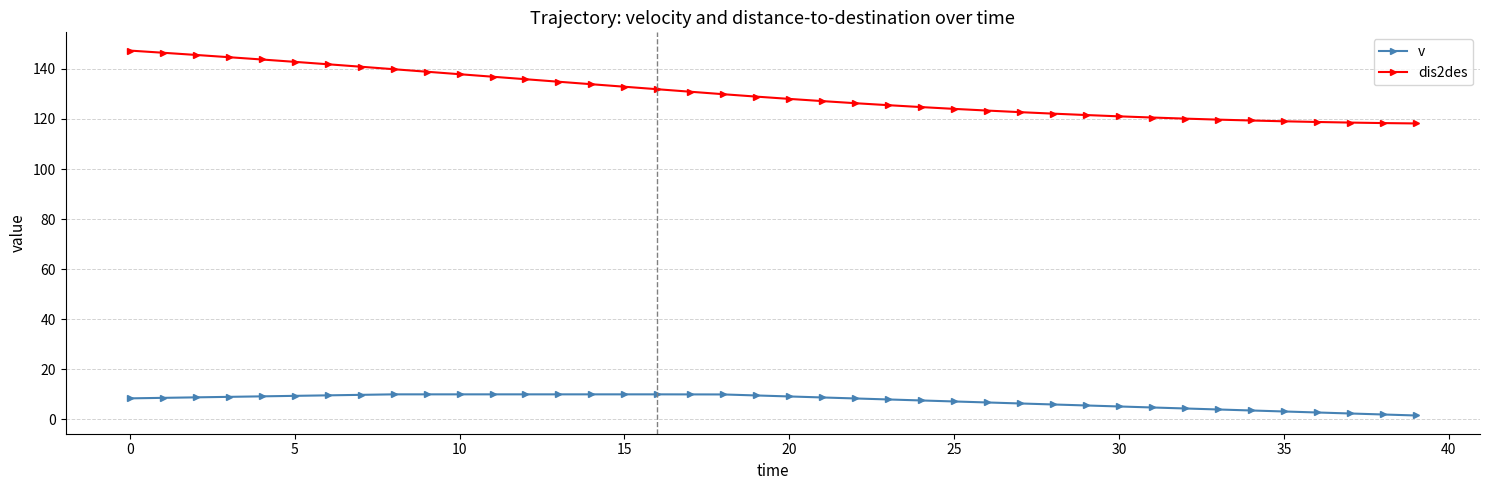

Which series has the largest total across all categories?

dis2des